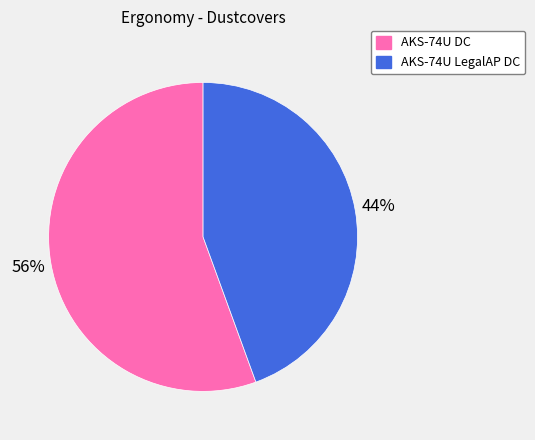

What percentage is the AKS-74U LegalAP DC slice, to the nearest percent?

44%